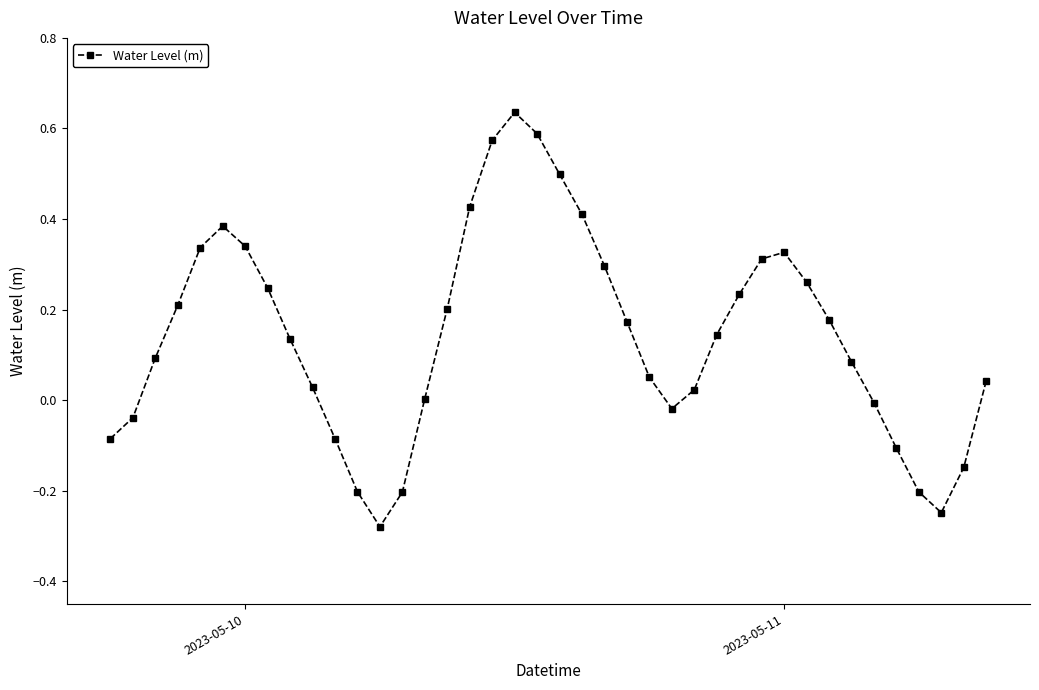

What is the difference between the maximum and second lowest values?

0.9